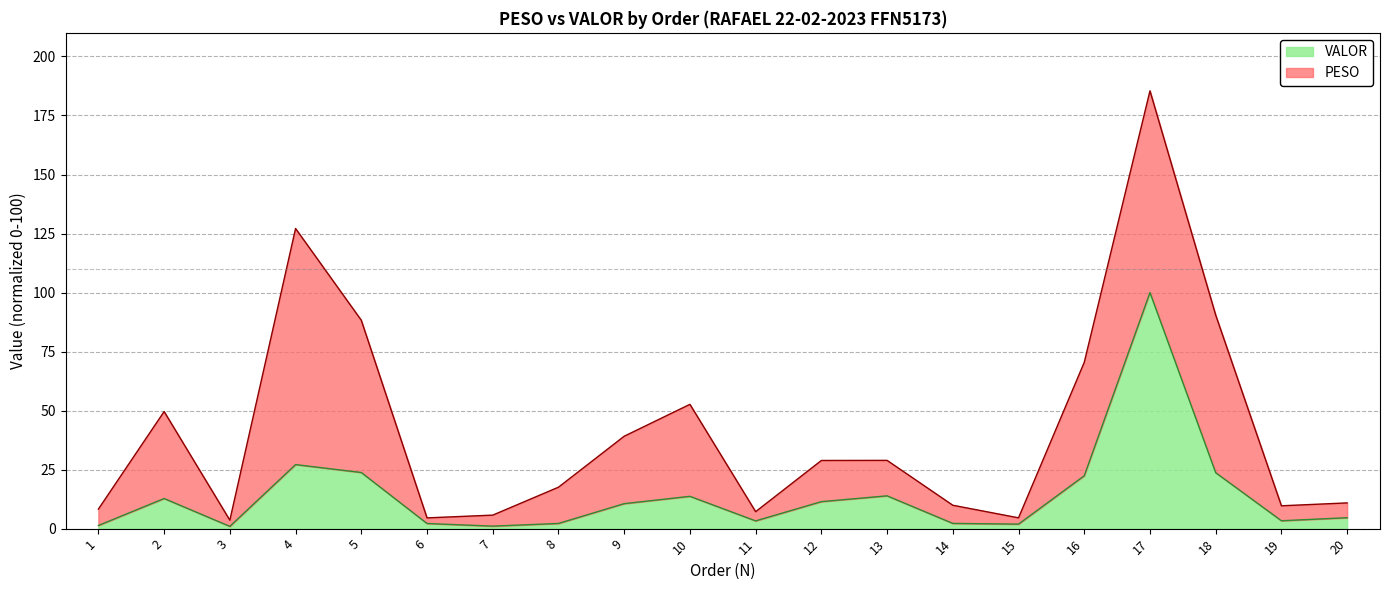

How many categories are shown in the chart?

20